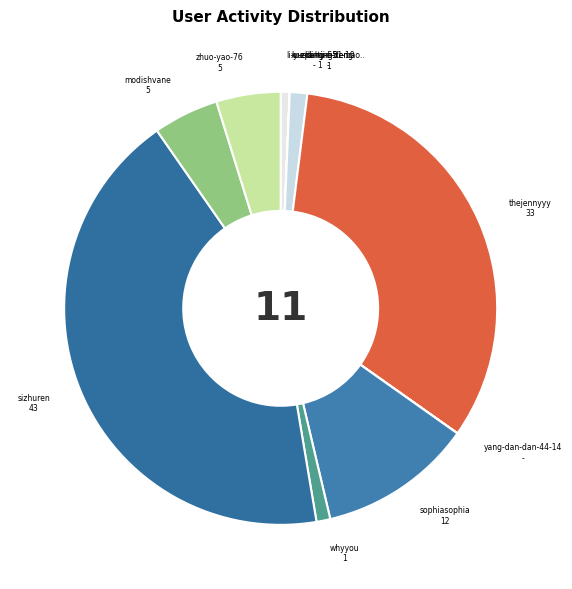

Count the number of slices in the pie.

11